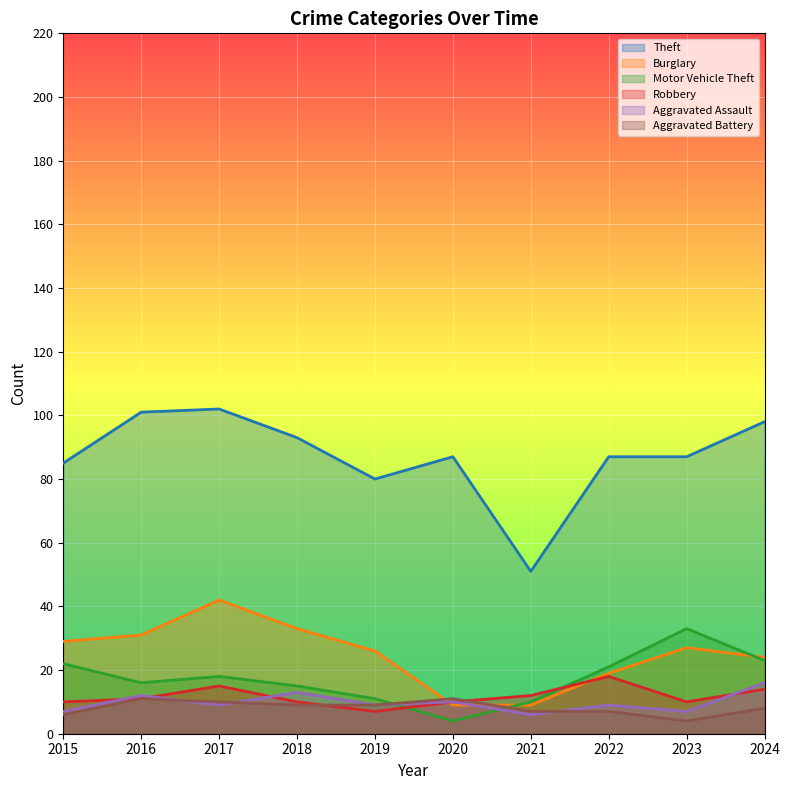

Count the number of data series in this chart.

6